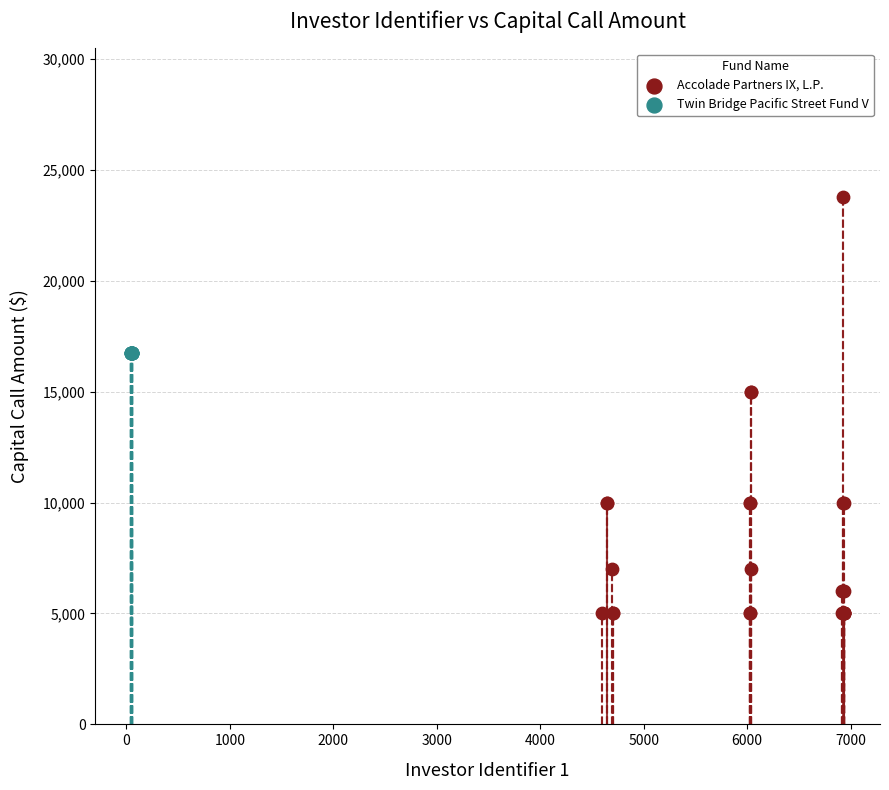

Which series reaches the maximum Y coordinate?

Accolade Partners IX, L.P.